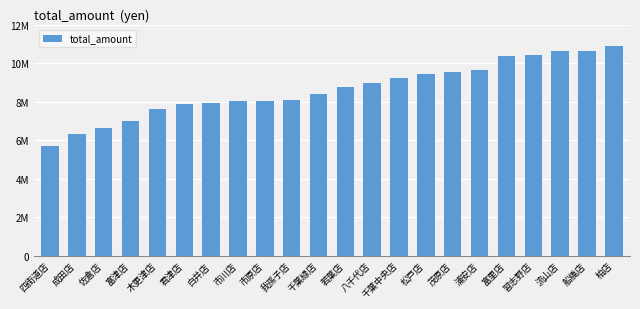

What is the label of the 15th bar from the left?

松戸店